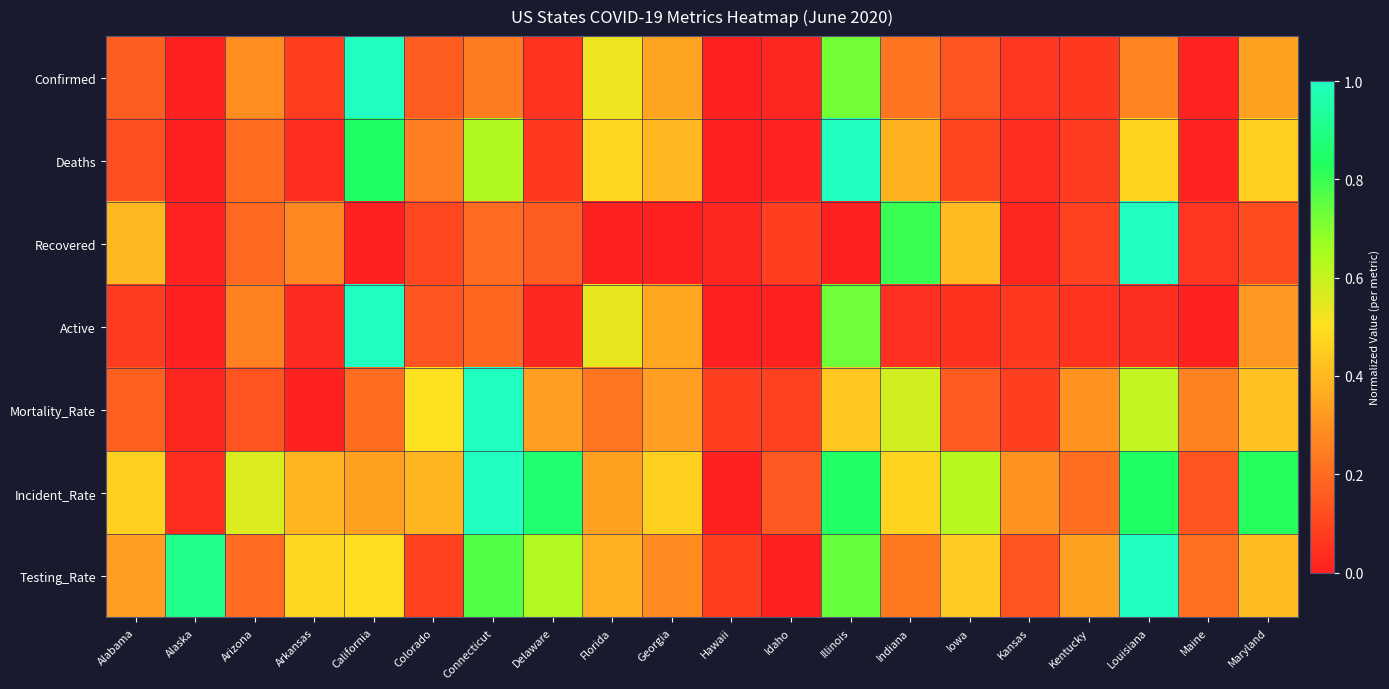

Which series has the largest total across all categories?

Incident_Rate